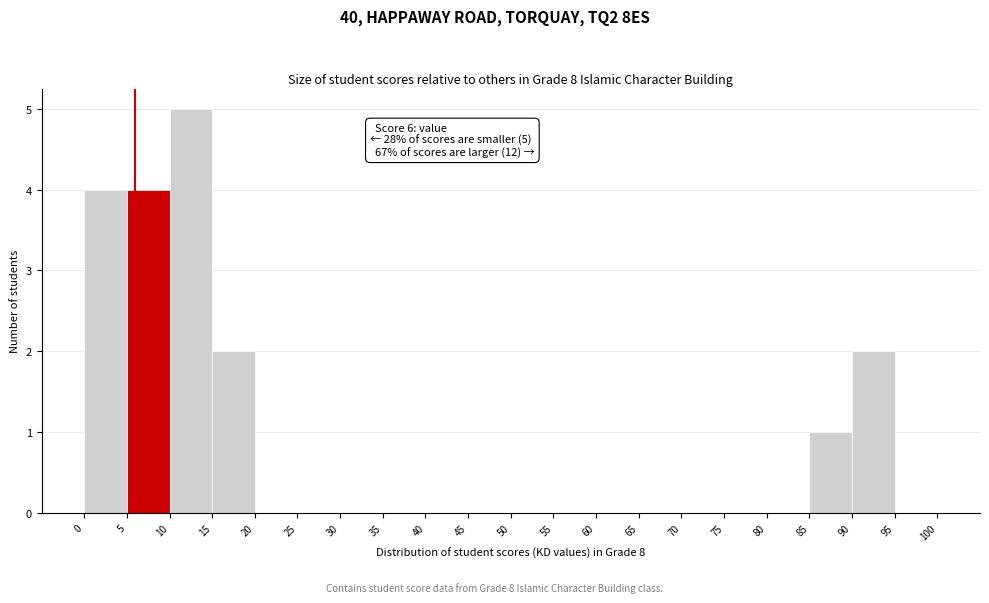

Which range on the x-axis has the tallest bar?

10 to 15